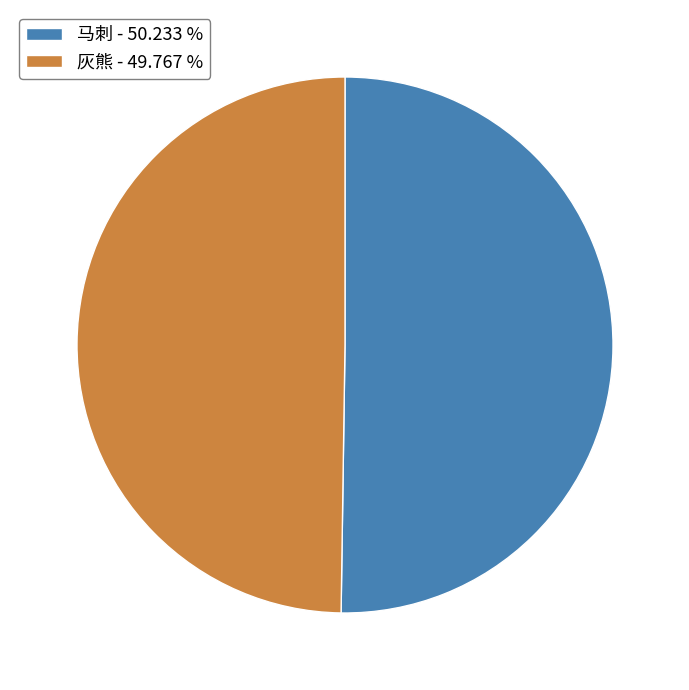

What is the ratio of the value at 马刺 - 50.233 % to the value at 灰熊 - 49.767 %?

1.0